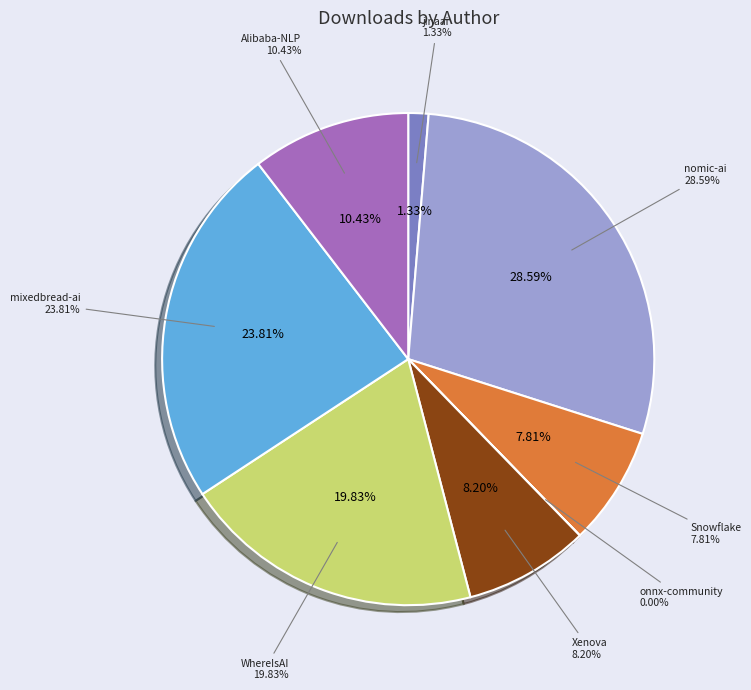

Is there a majority slice in this chart?

No